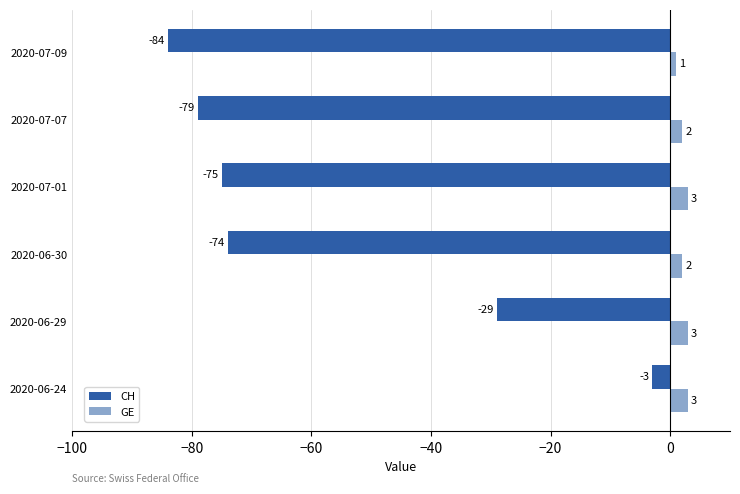

Which series changed the most between 2020-07-07 and 2020-07-09?

CH